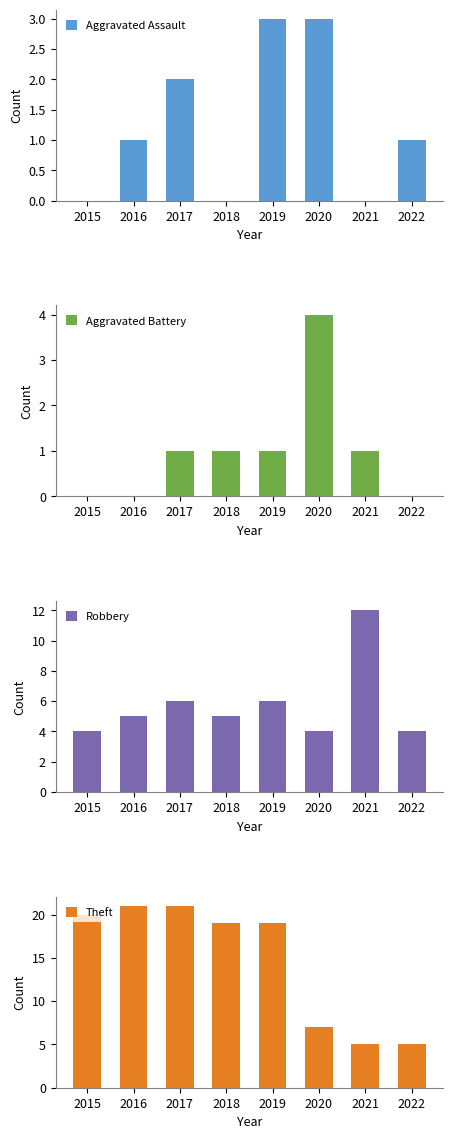

How many data points does each series have?

8